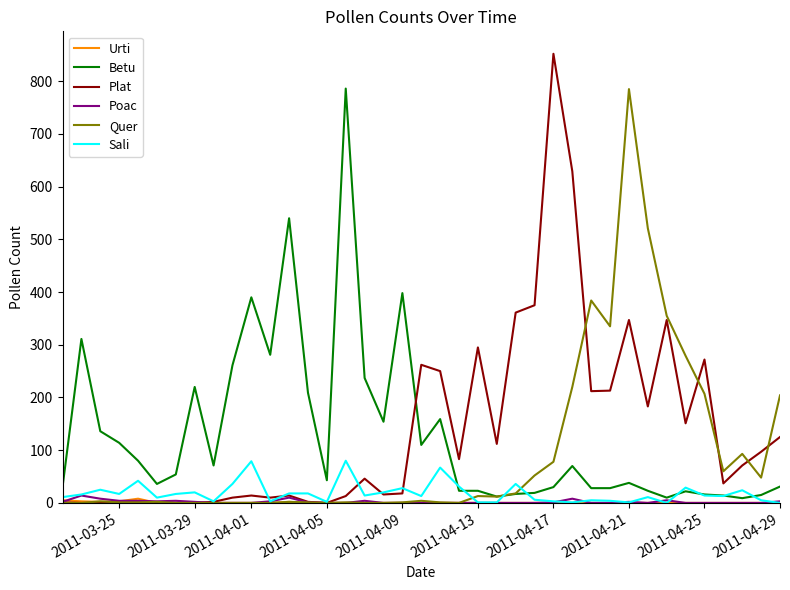

Which series ends up on top after the final intersection of Plat and Betu?

Plat